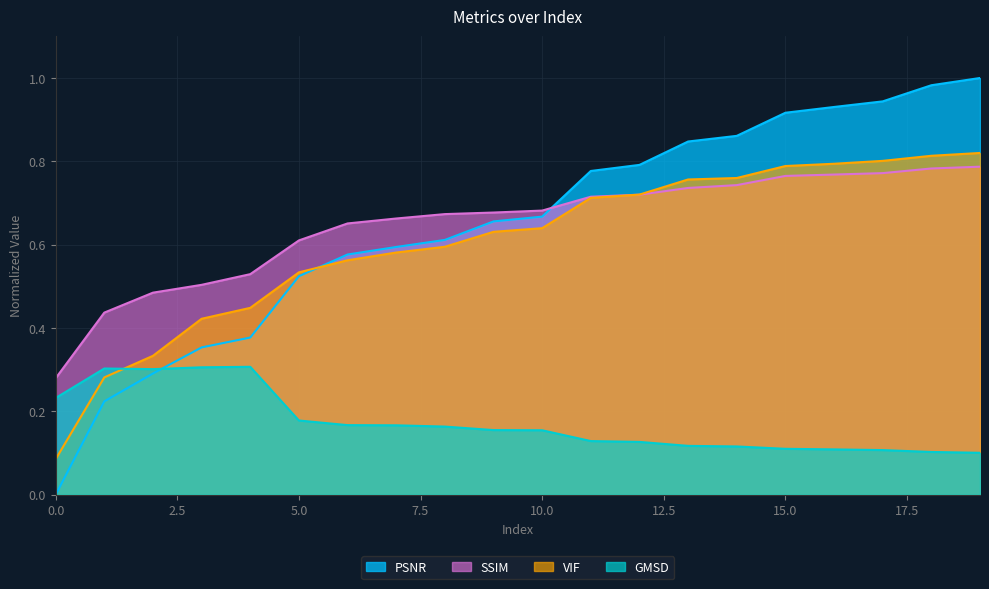

What is the difference between the GMSD values at 0 and 19?

0.1